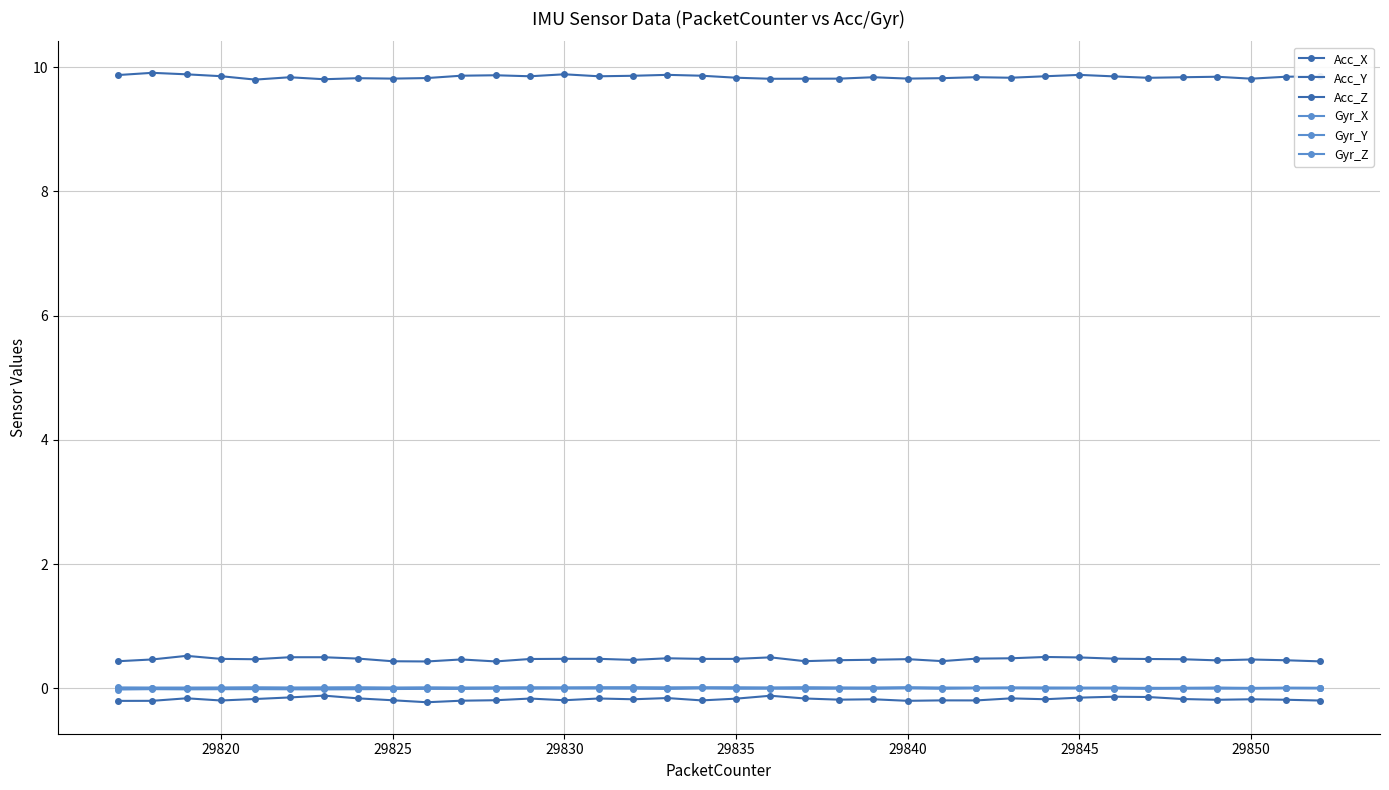

What is the maximum value for Acc_Y?

-0.1